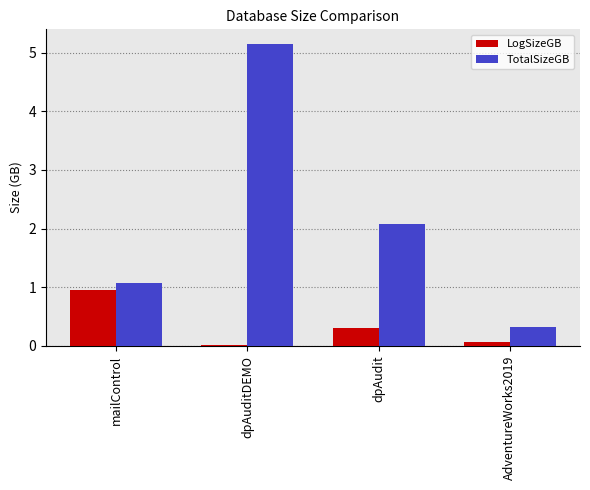

Which category has the highest value across all series?

dpAuditDEMO